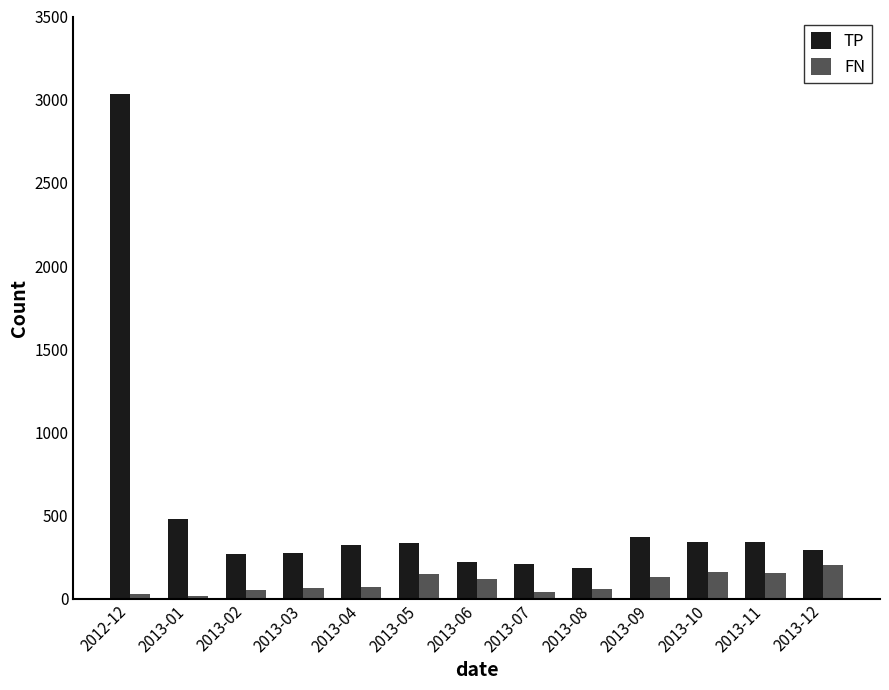

The value of TP at 2013-08 is 183. True or false?

True